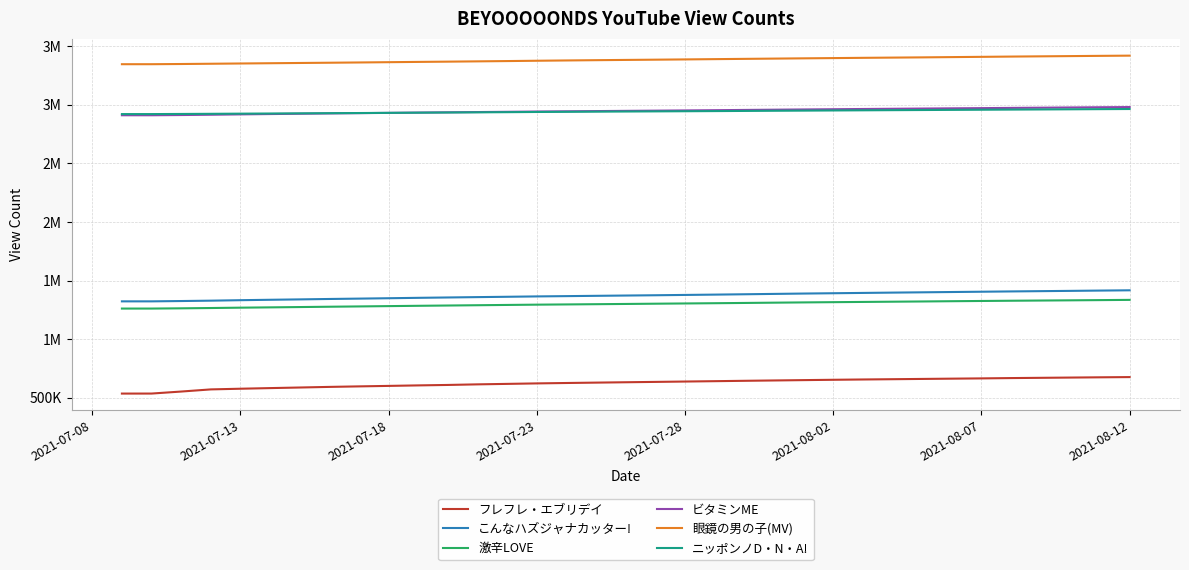

What are all the series names shown in the legend?

フレフレ・エブリデイ, こんなハズジャナカッター!, 激辛LOVE, ビタミンME, 眼鏡の男の子(MV), ニッポンノD・N・A!